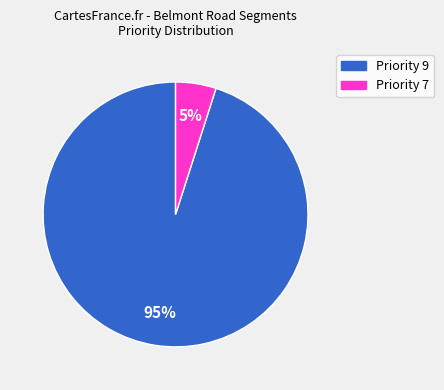

Does any single category account for the majority?

Yes